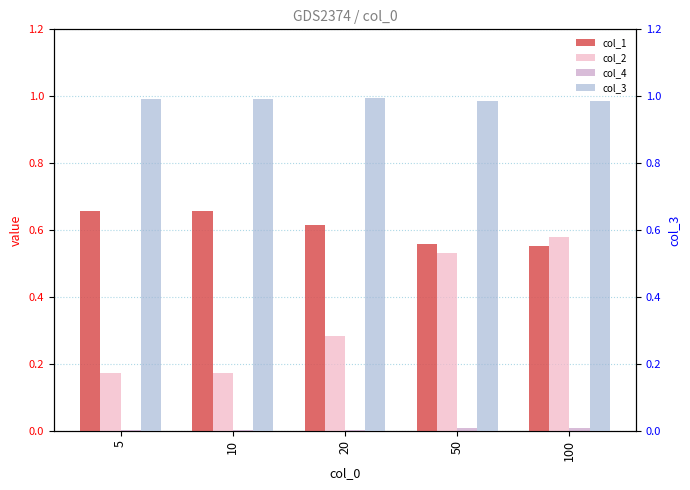

Between 20 and 50, which is larger?

20